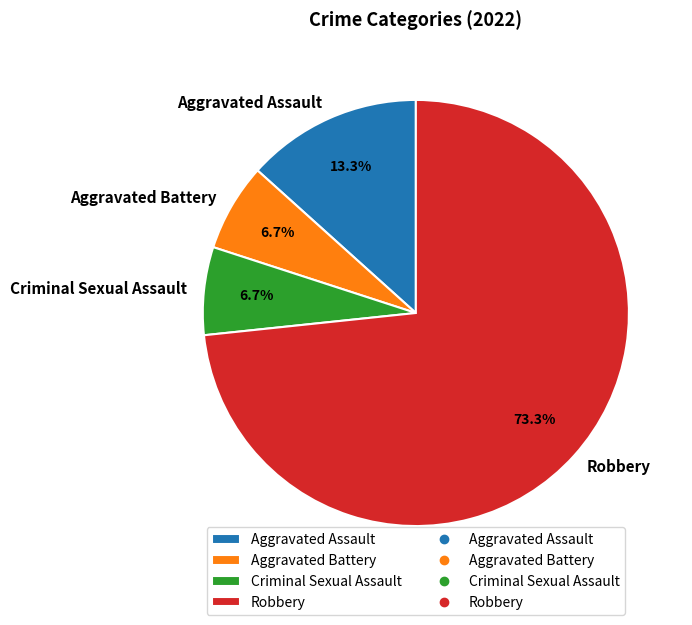

What portion of the pie excludes Robbery?

26.7%